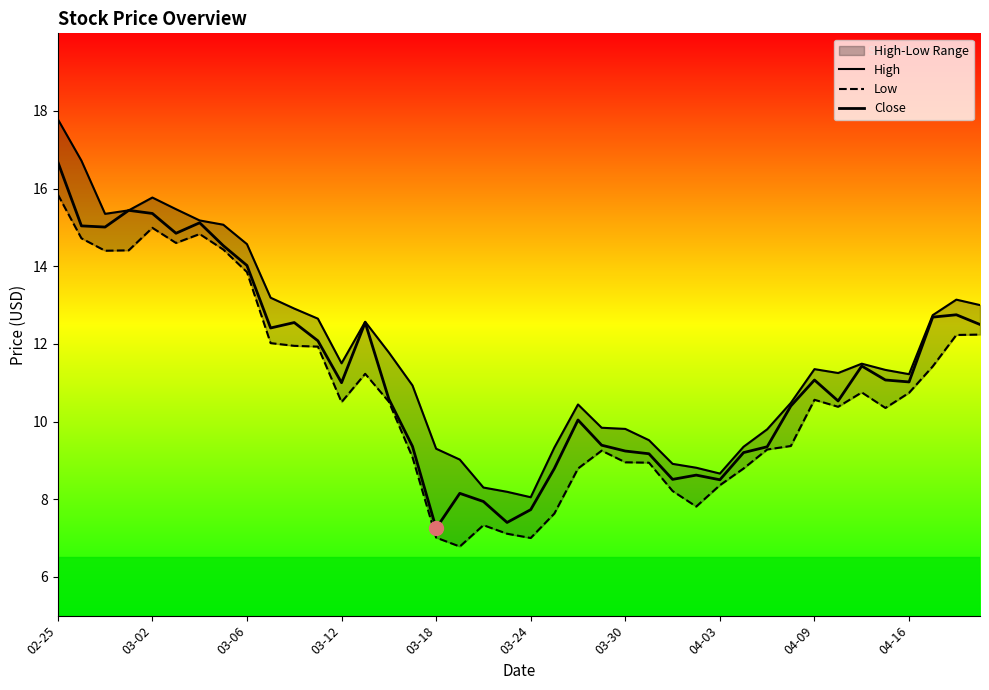

What is the highest value of the High series?

17.8